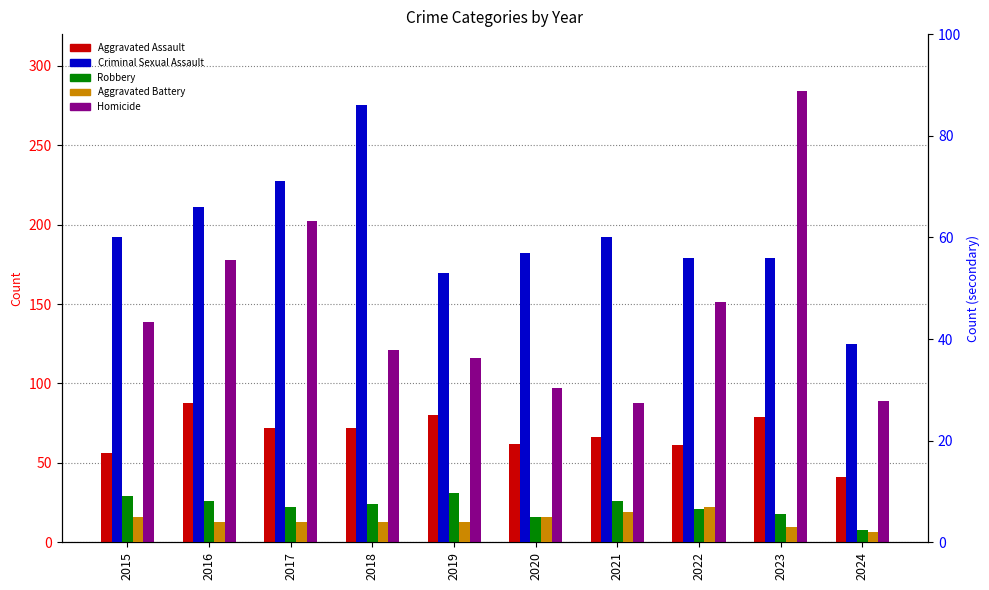

What is the approximate value of Aggravated Battery at 2022, to the nearest 5?

55